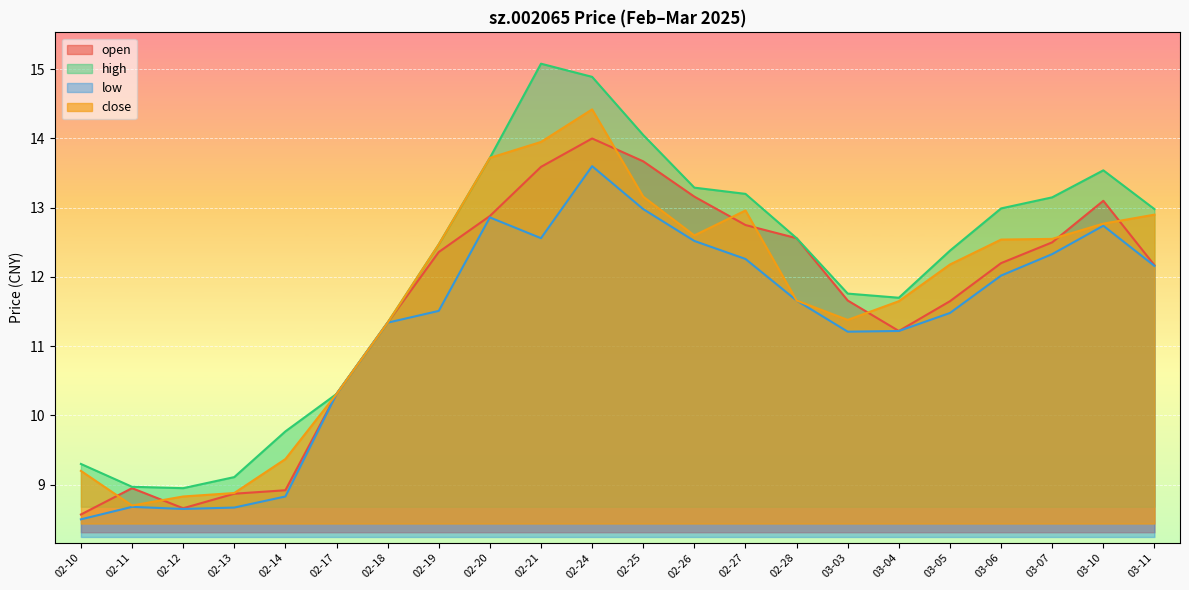

List the series in order of their peak value, lowest first.

low, open, close, high